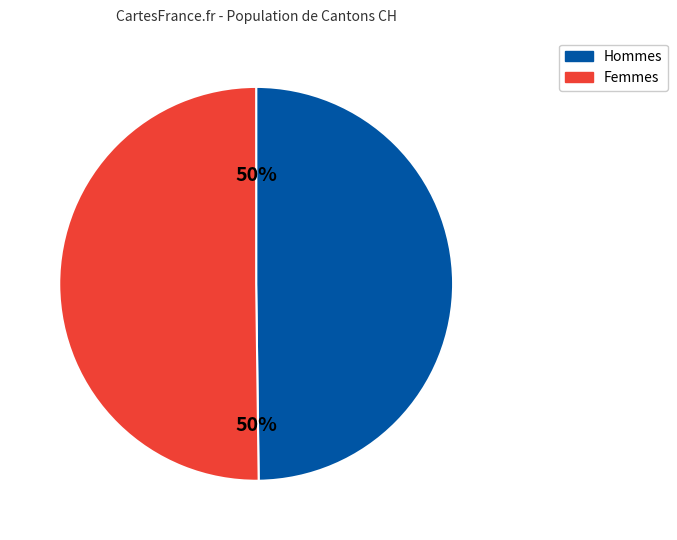

To the nearest percent, what portion does Femmes represent?

50%